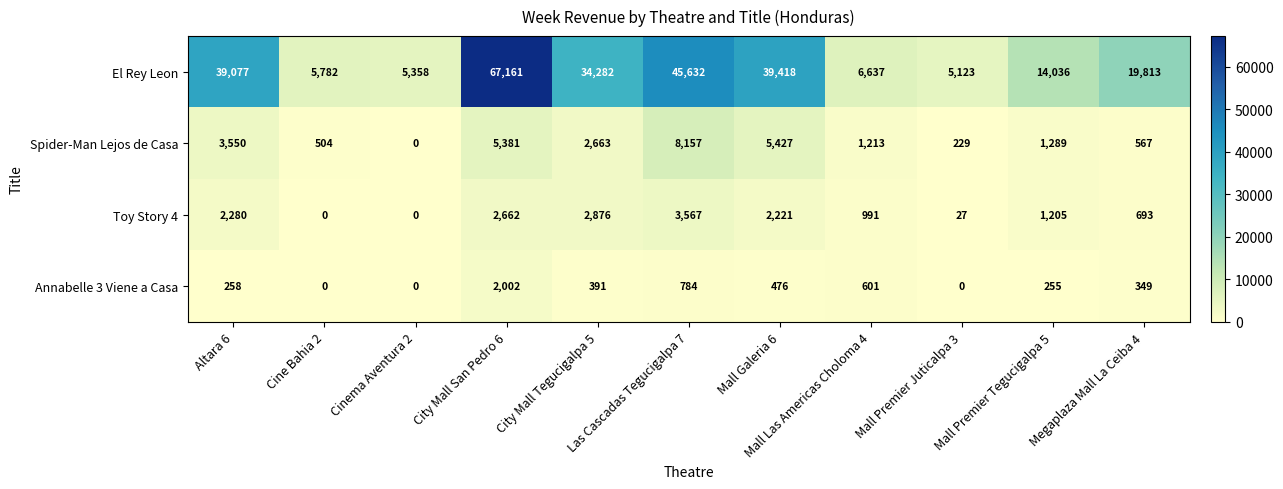

What is the sum of all Annabelle 3 Viene a Casa values?

5116